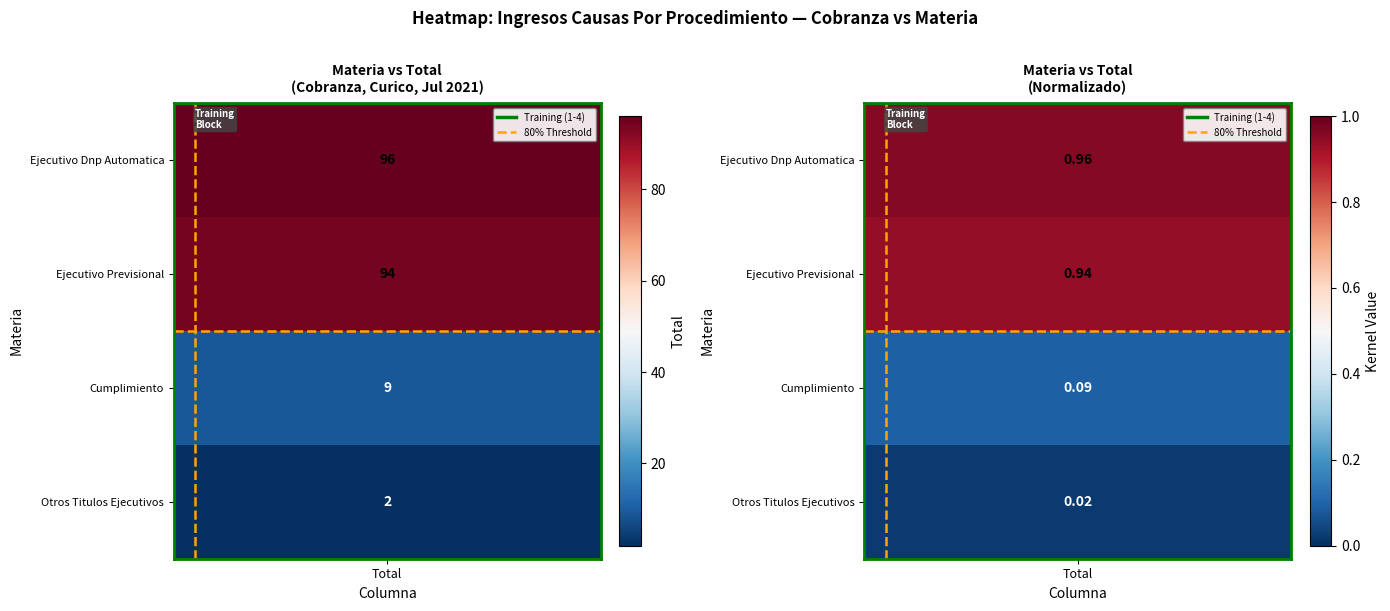

At which label is Training (1-4) closest to 0?

Total